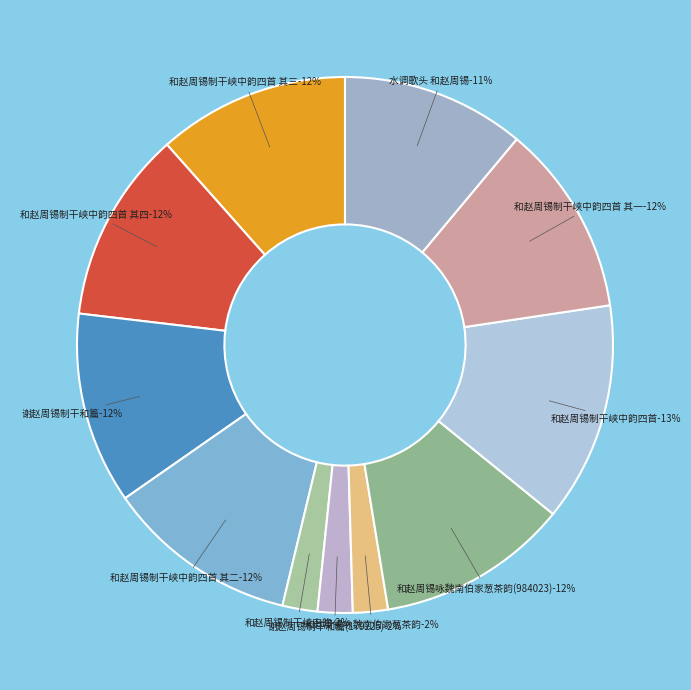

Count the number of slices in the pie.

11